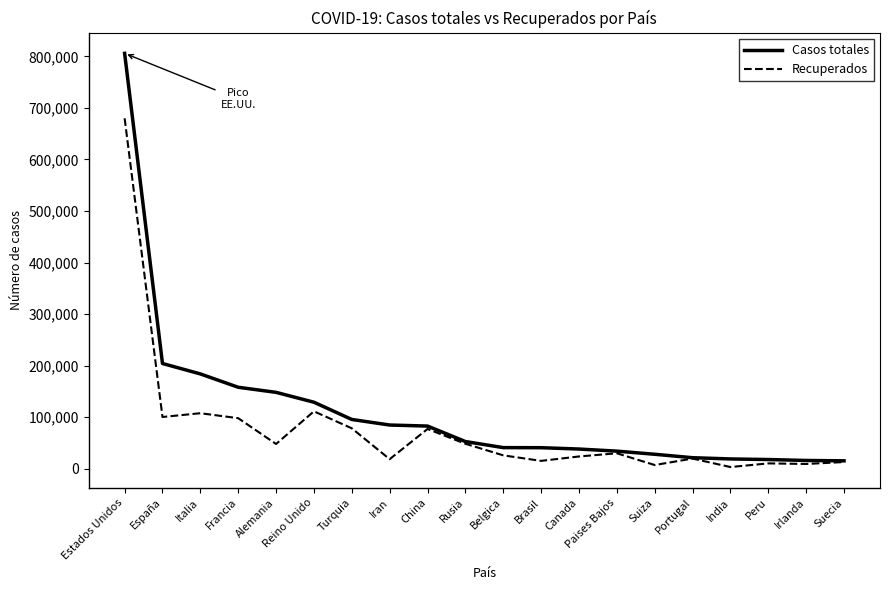

What is the average value of the Casos totales series?

110852